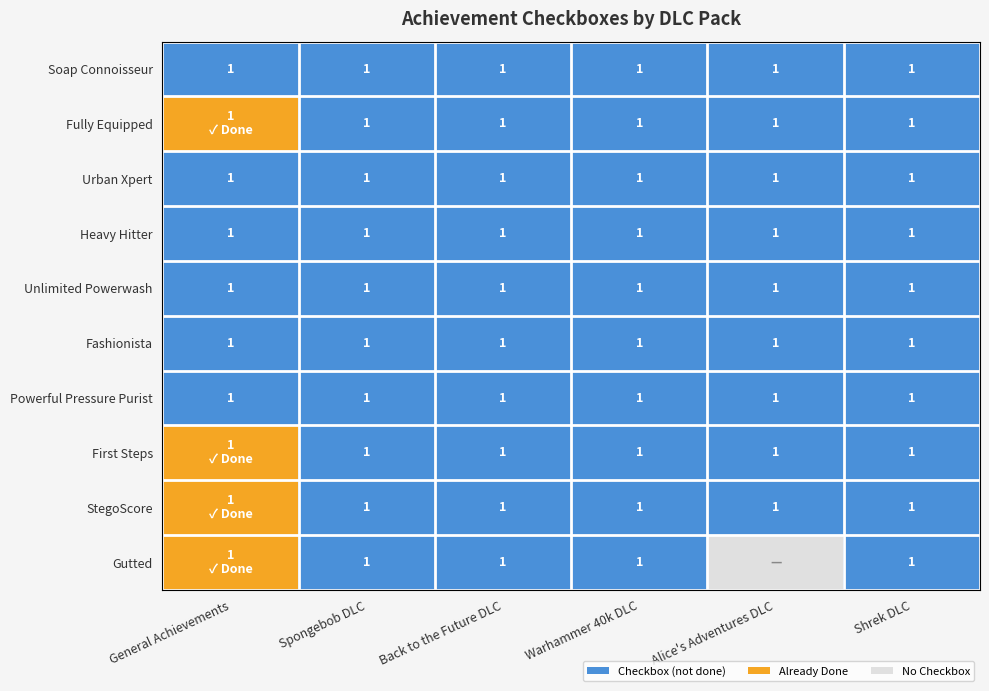

Count the number of data series in this chart.

10